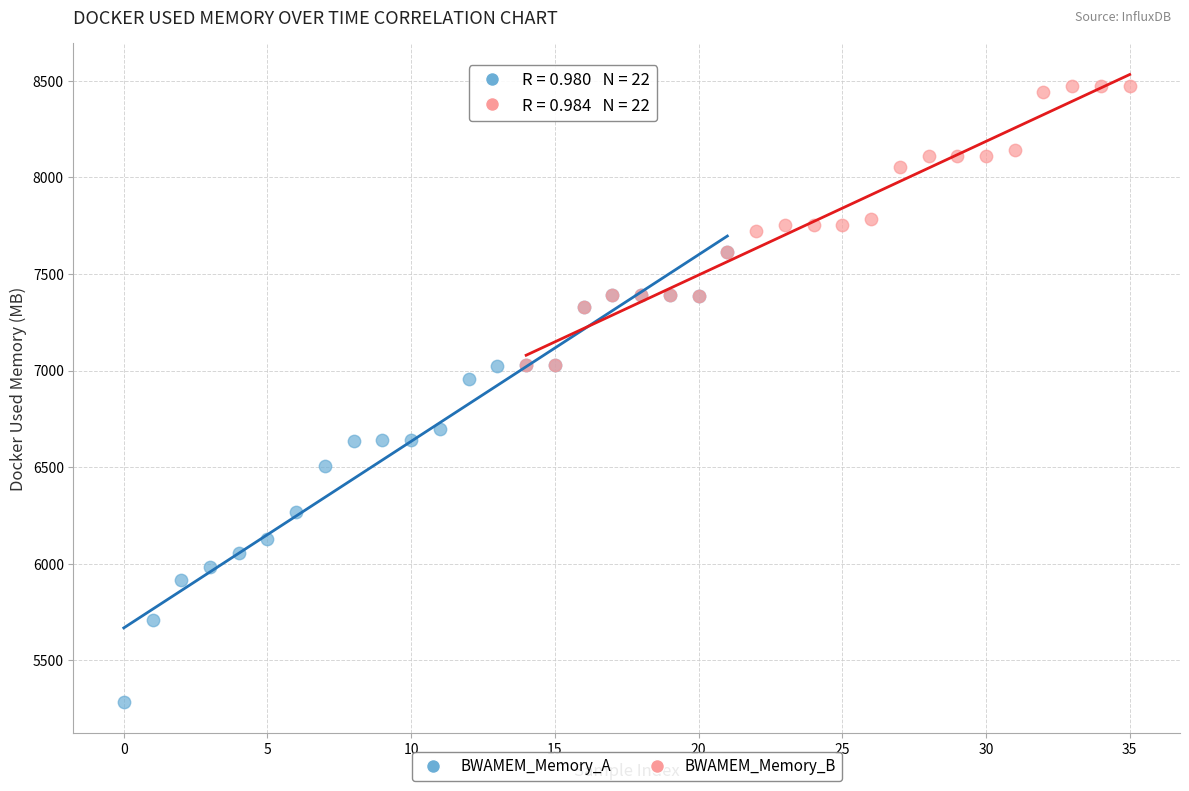

Which series contains the lowest Y value?

BWAMEM_Memory_A